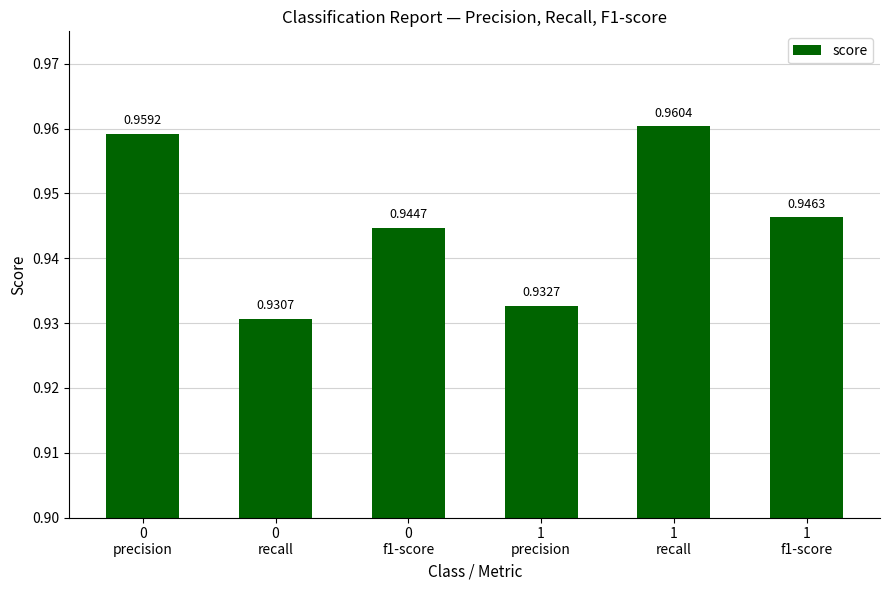

The chart shows a value of 1.6 at 0
f1-score. True or false?

False